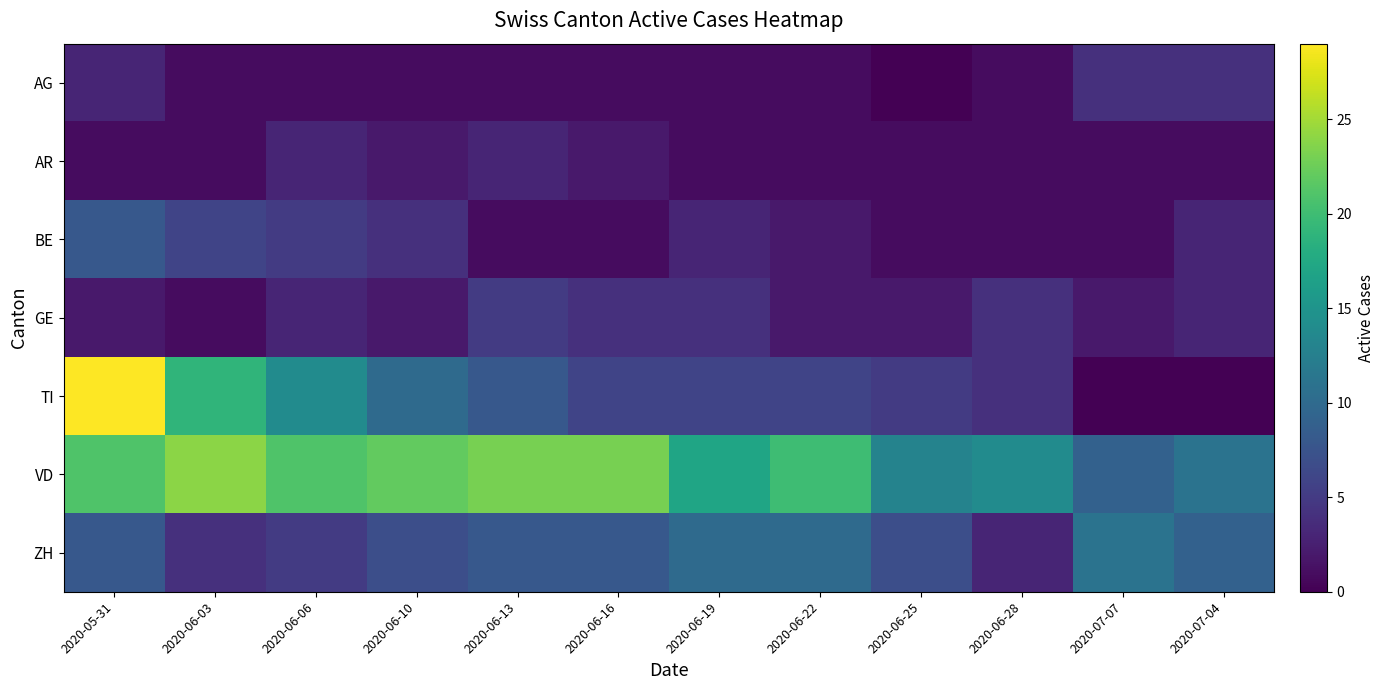

What is the greatest value displayed?

29